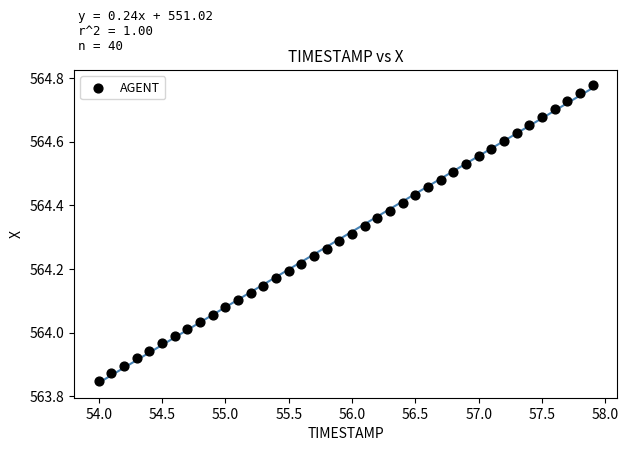

What is the range of X values (max minus min)?

3.9